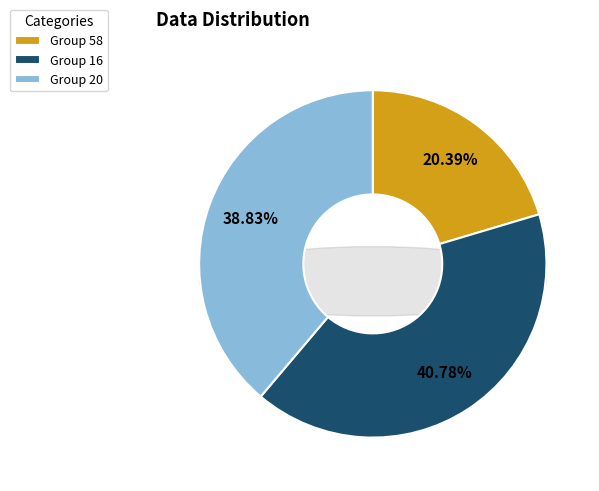

Which has a higher value, 58 or 16?

16